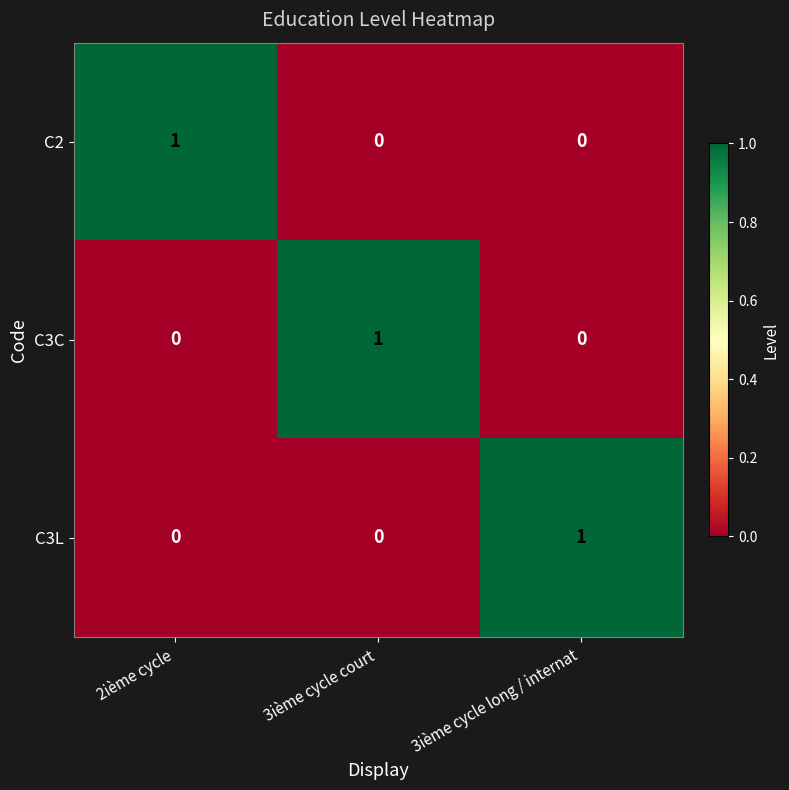

At how many categories does at least one series exceed 0?

3